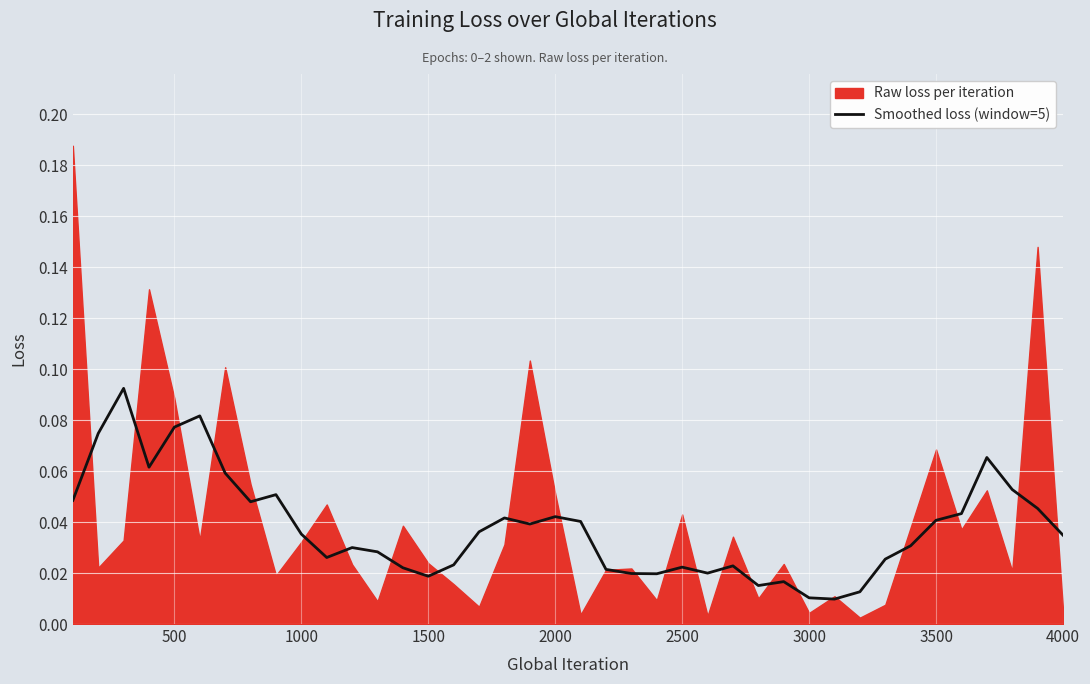

Count the values in the range 0 to 1.

40